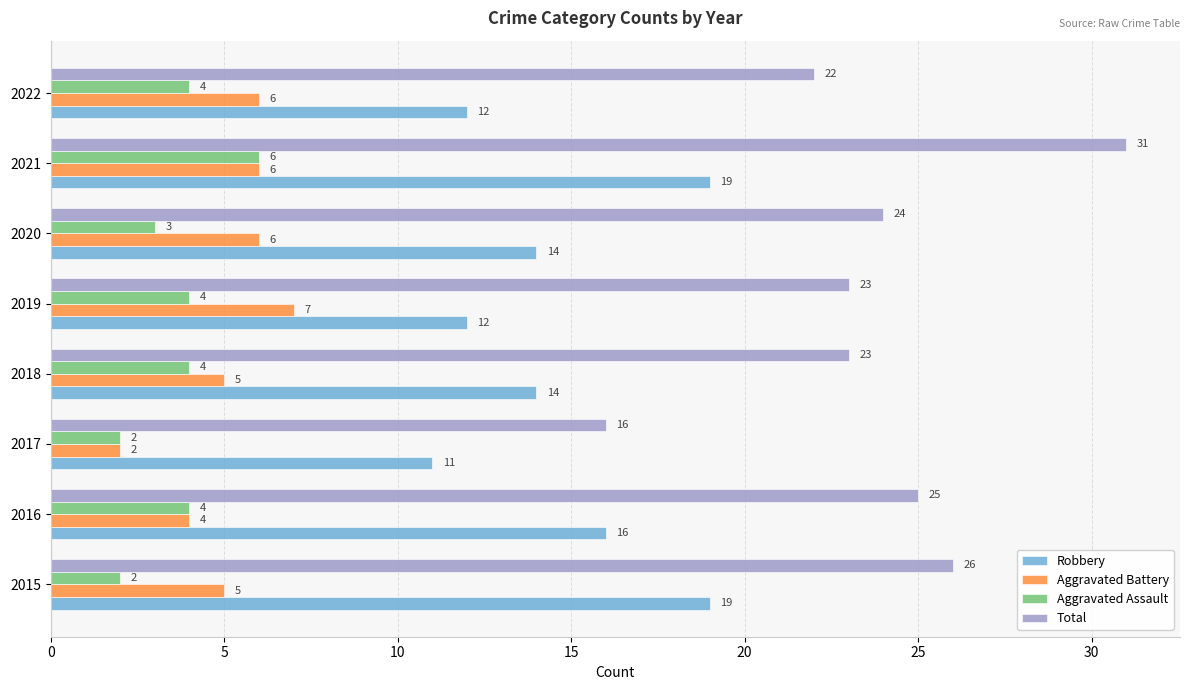

How many distinct data groups are displayed?

4